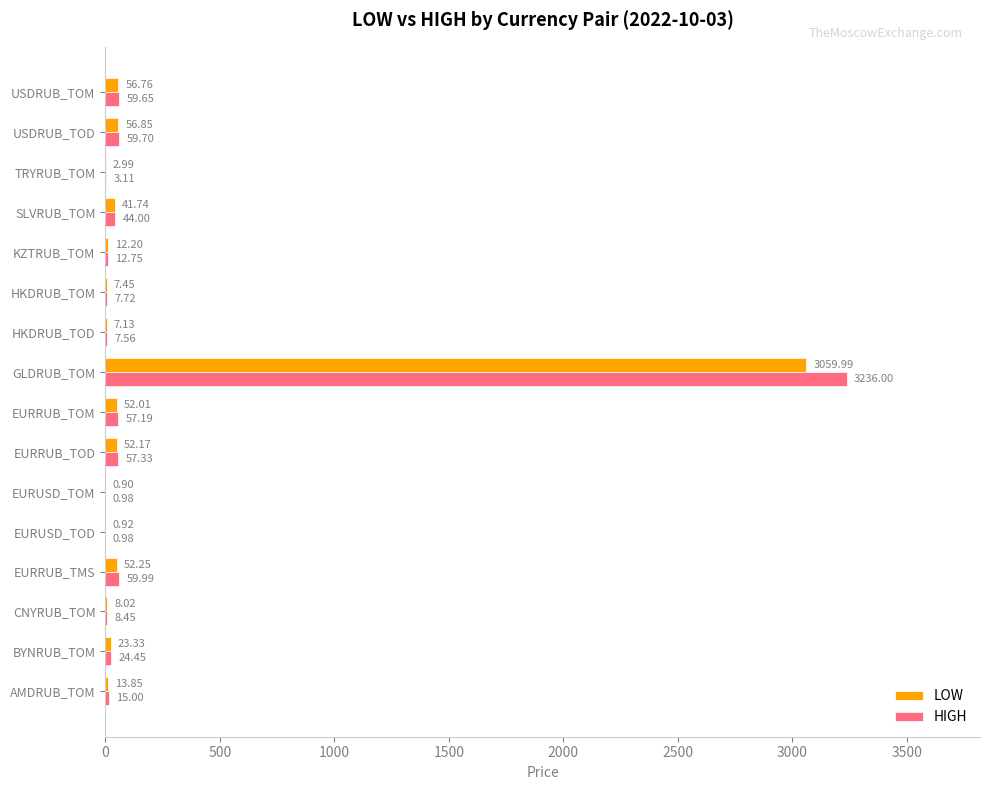

At which label is LOW closest to 1530?

USDRUB_TOD